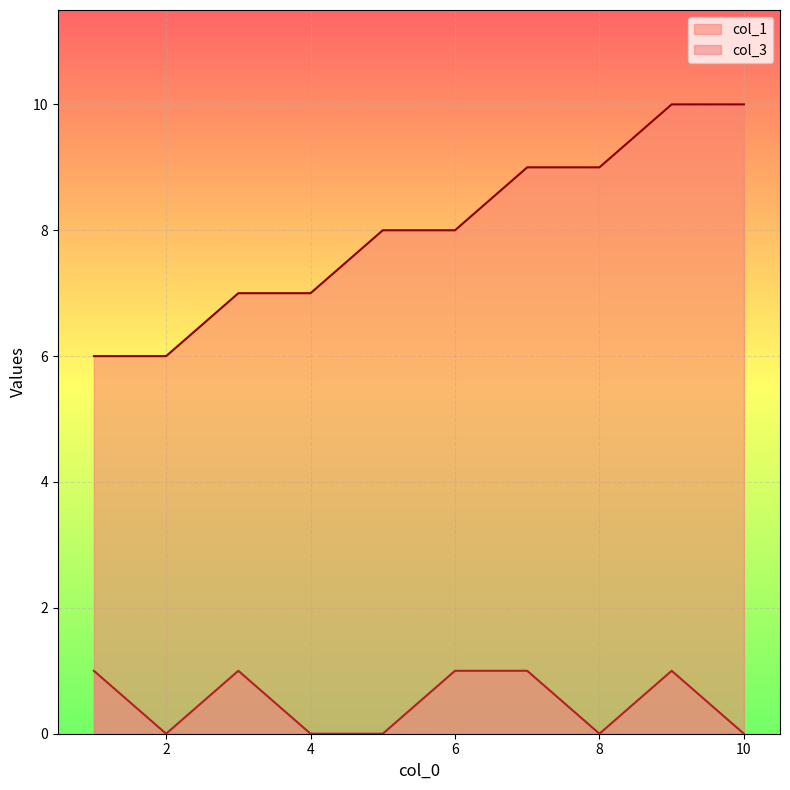

The value of col_3 at 4 is -1. True or false?

False